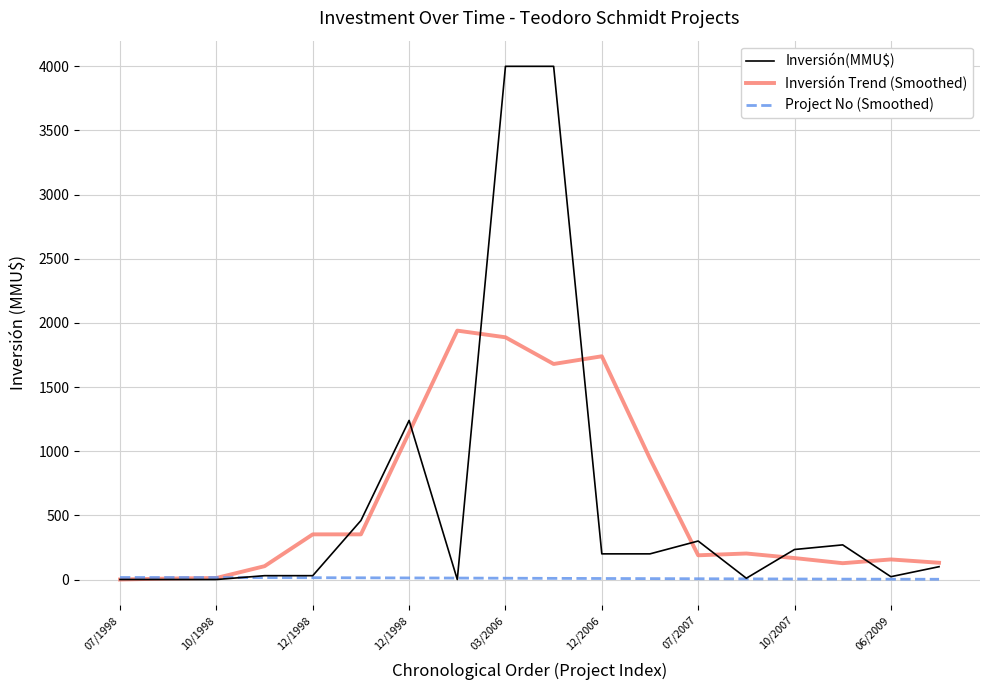

Rank the series by their maximum value, from lowest to highest.

Project No (Smoothed), Inversión Trend (Smoothed), Inversión(MMU$)